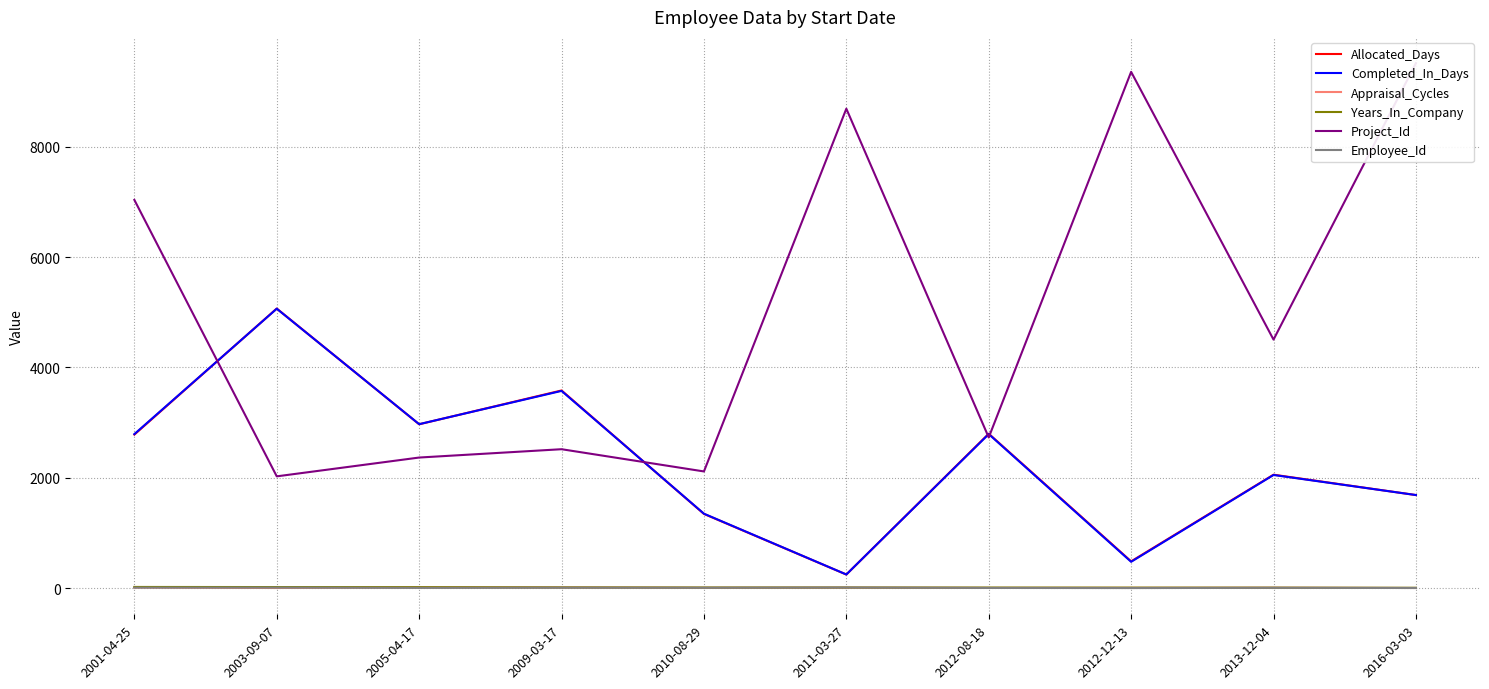

Where does the Years_In_Company series first go above 10?

2001-04-25